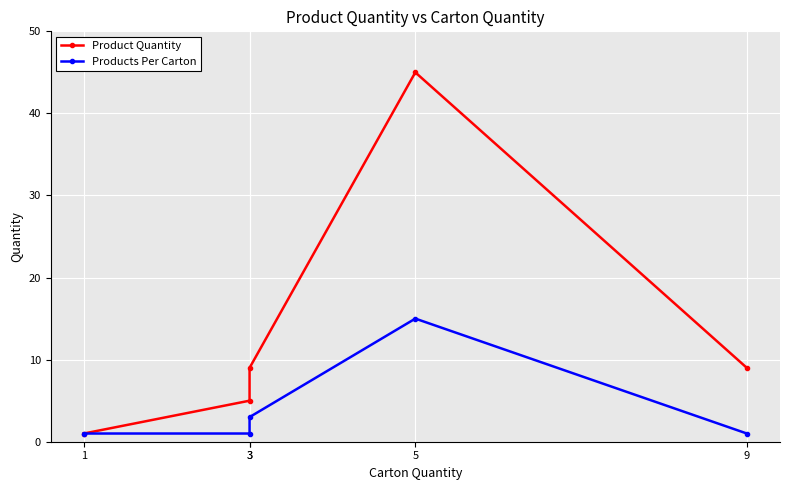

Reading left to right, extract all data points from this chart.

Product Quantity: 1=1	3=5	3=9	5=45	9=9
Products Per Carton: 1=1	3=1	3=3	5=15	9=1